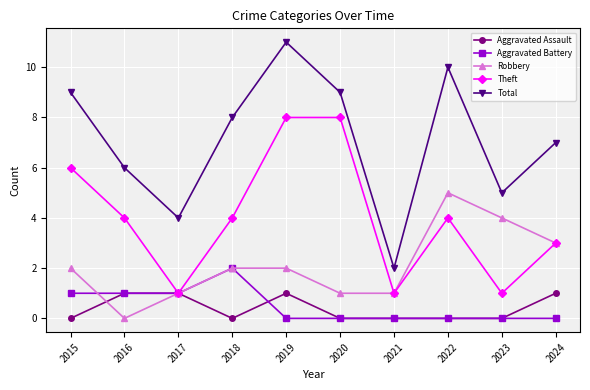

What is the difference between the second highest and second lowest values in the Theft series?

7